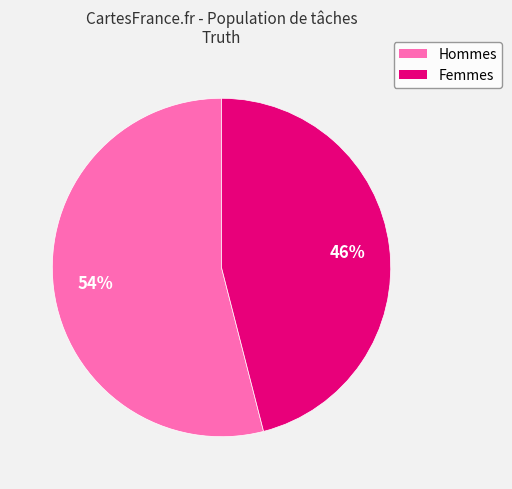

Count the number of slices in the pie.

2